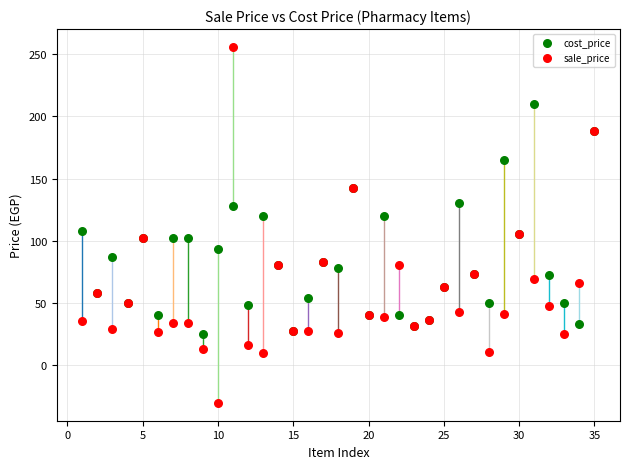

What are all the series names shown in the legend?

cost_price, sale_price